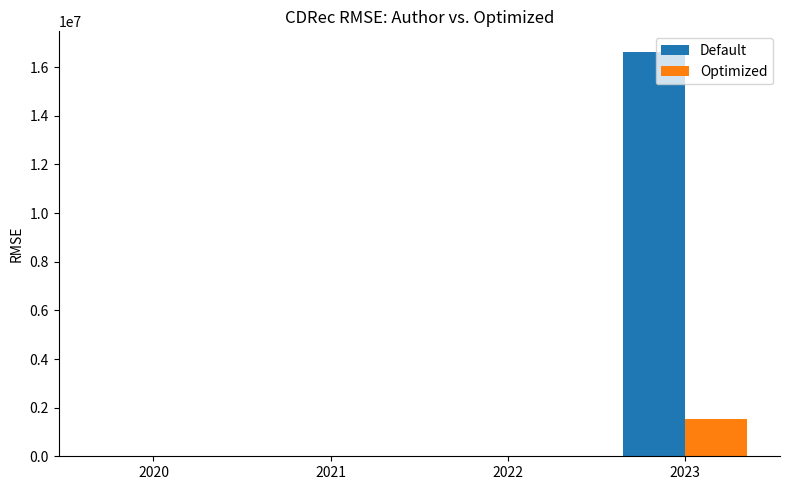

What is the sum of all Optimized values?

1533474.7